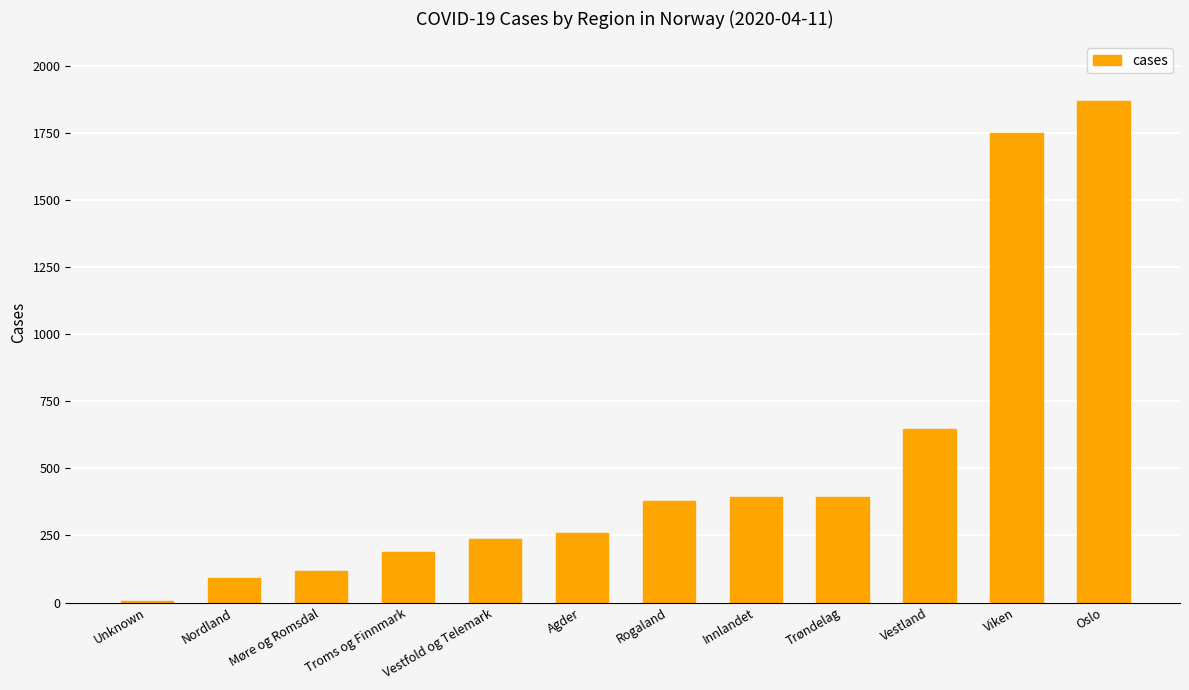

The chart shows a value of 1866 at Oslo. True or false?

True